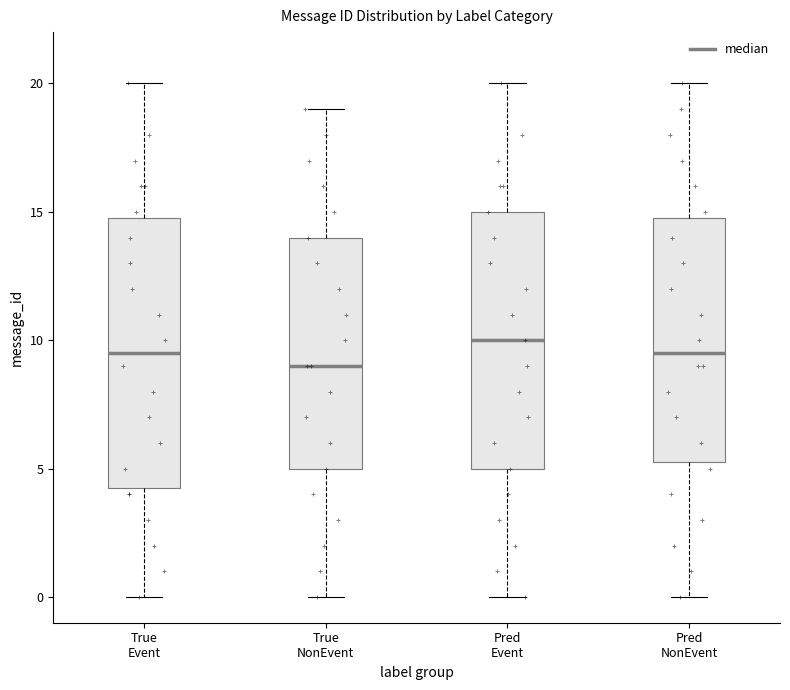

Which box's median line is the highest?

Pred Event